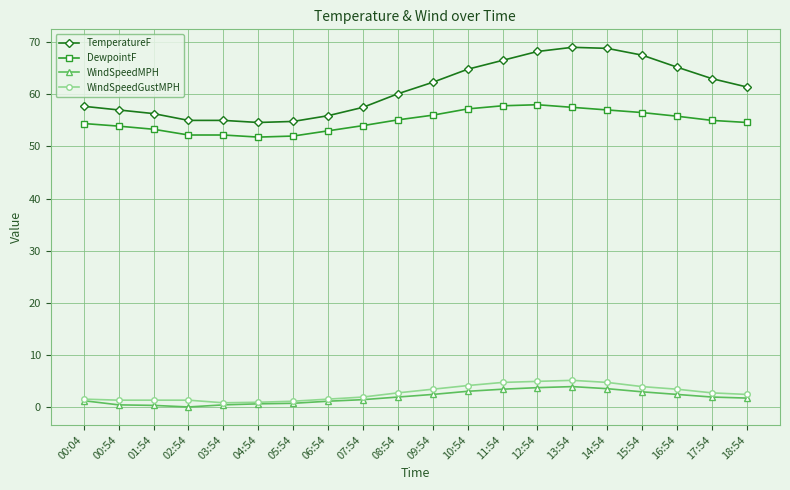

Which series has the largest total across all categories?

TemperatureF